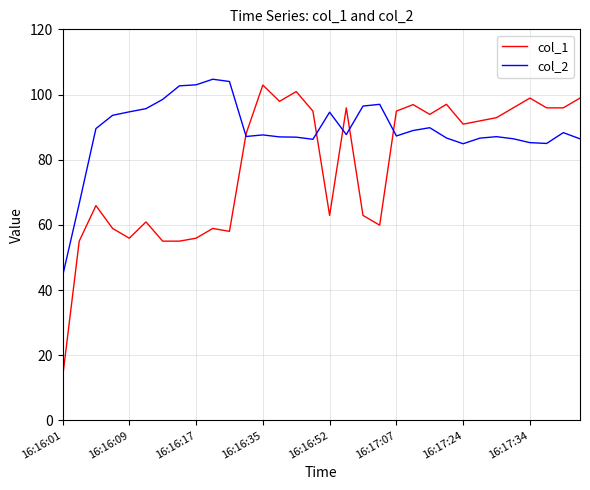

Which series has the largest range (max minus min)?

col_1